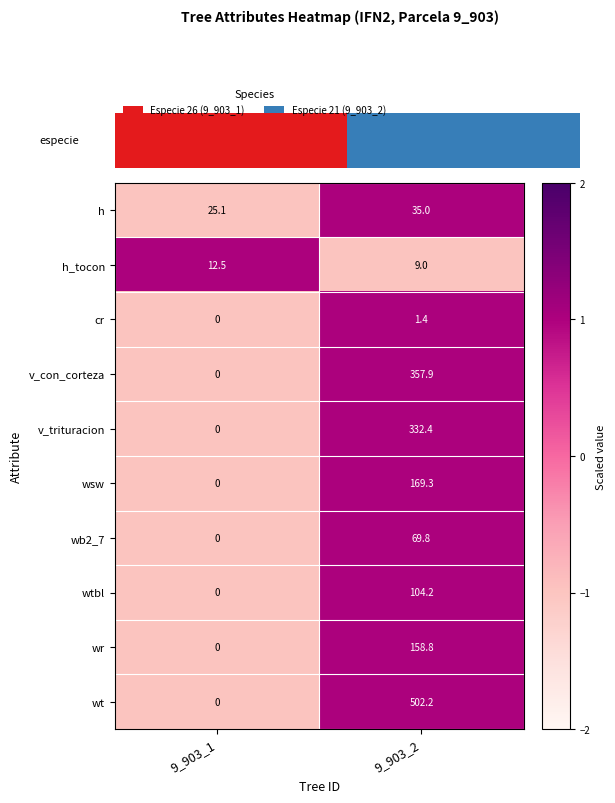

Reading left to right, extract all data points from this chart.

h: 9_903_1=25	9_903_2=35
h_tocon: 9_903_1=12	9_903_2=9
cr: 9_903_1=0	9_903_2=1
v_con_corteza: 9_903_1=0	9_903_2=358
v_trituracion: 9_903_1=0	9_903_2=332
wsw: 9_903_1=0	9_903_2=169
wb2_7: 9_903_1=0	9_903_2=70
wtbl: 9_903_1=0	9_903_2=104
wr: 9_903_1=0	9_903_2=159
wt: 9_903_1=0	9_903_2=502